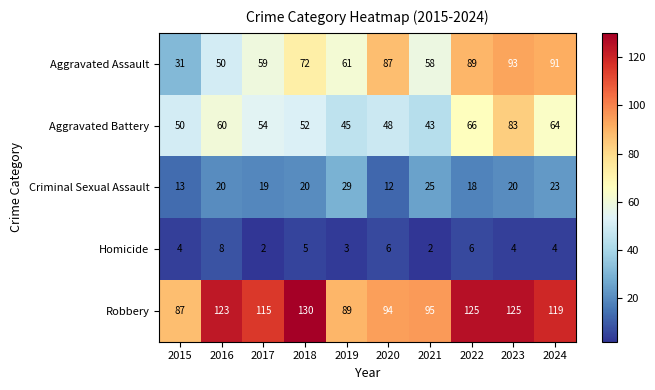

What is the sum of the Criminal Sexual Assault values at 2016 and 2020?

32